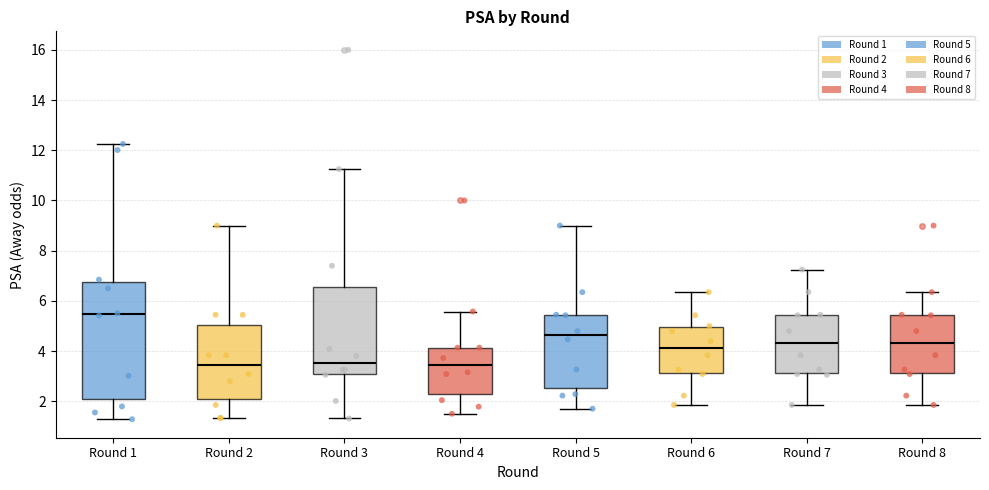

Comparing the boxes themselves (not the whiskers), which one is the tallest?

Round 1